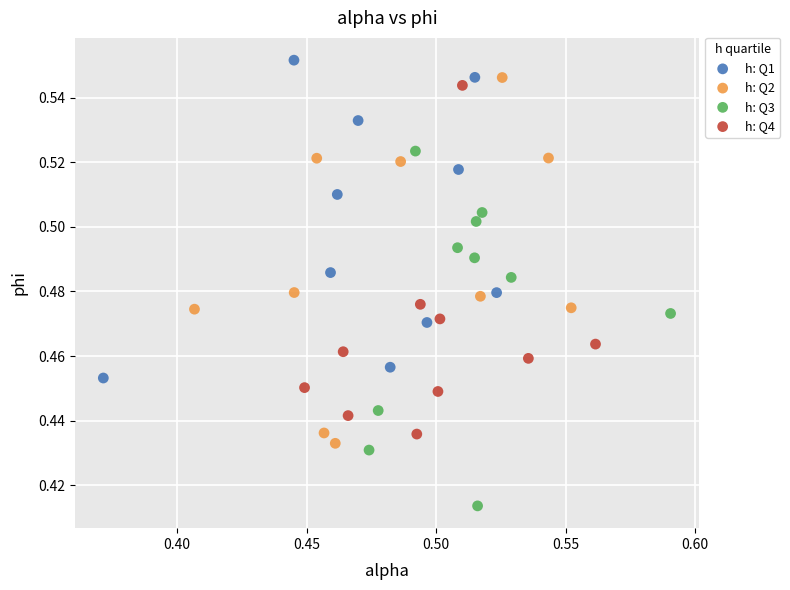

Which series contains the highest Y value?

h: Q1